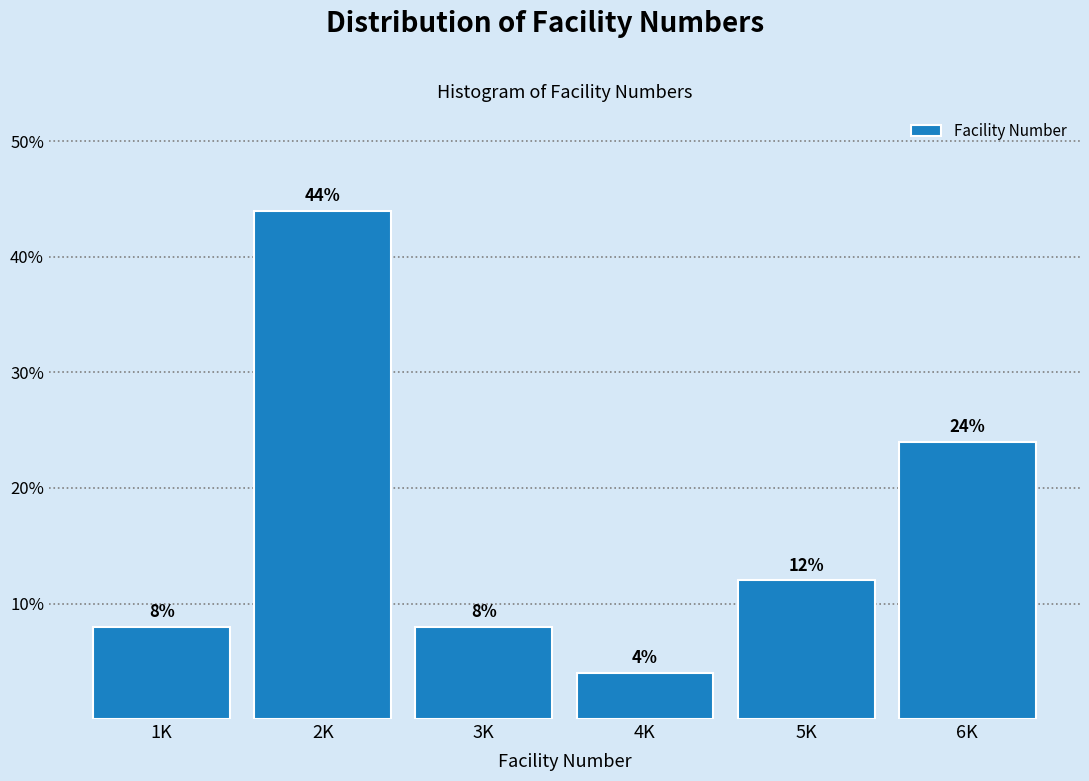

Reading left to right, extract all data points from this chart.

8	44	8	4	12	24